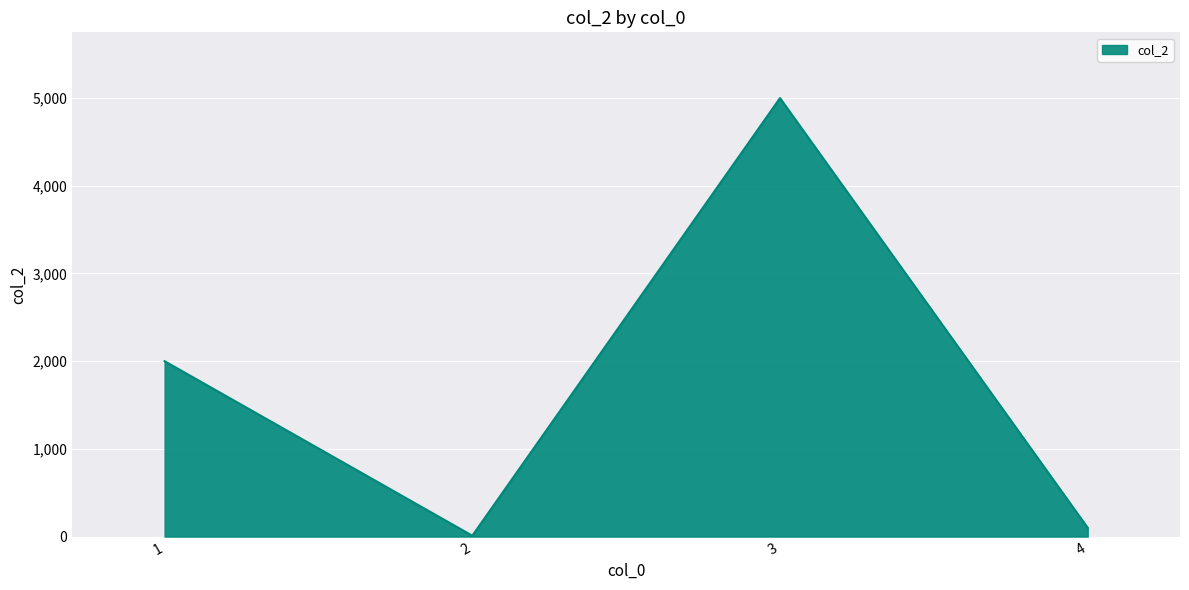

What is the maximum value shown in the chart?

5000